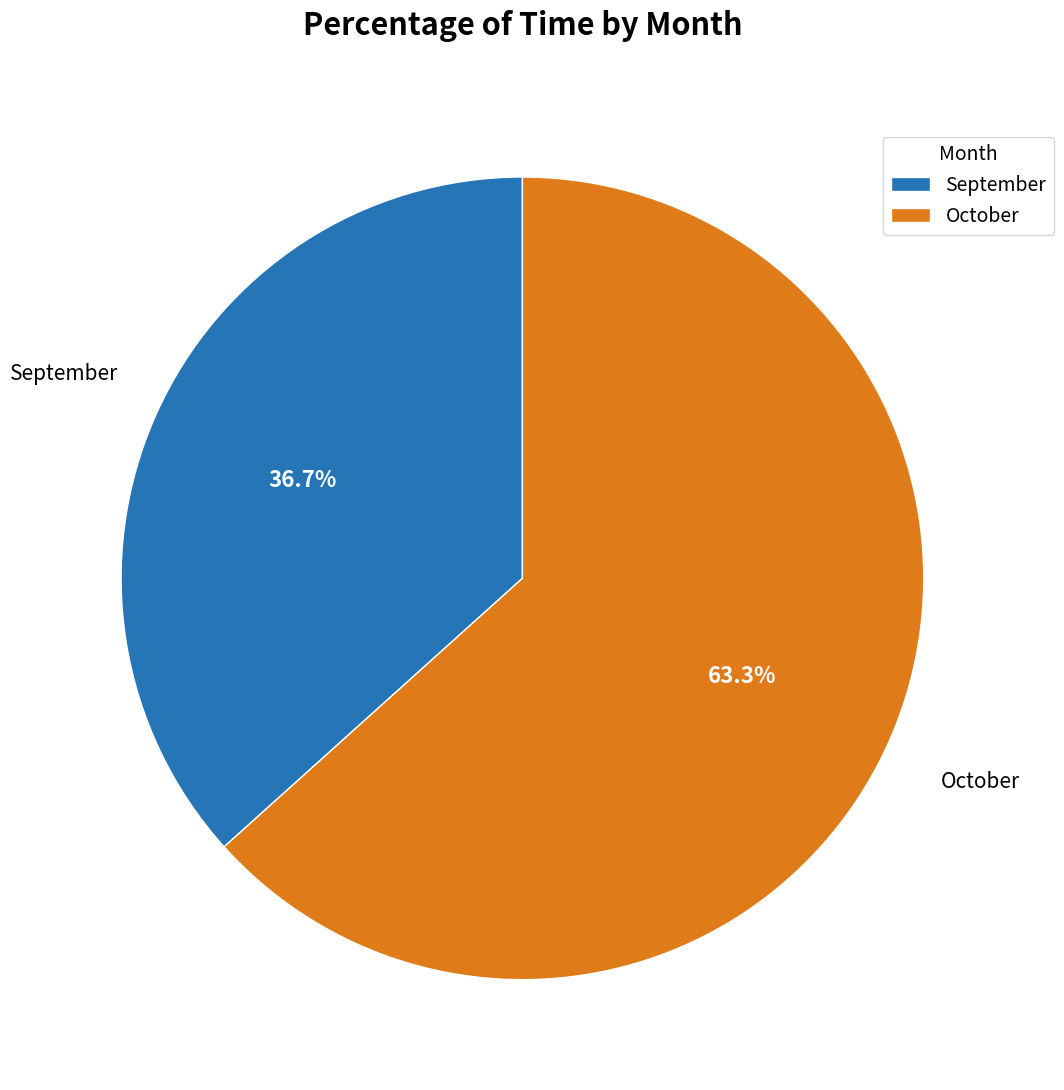

Which slice is the largest?

October